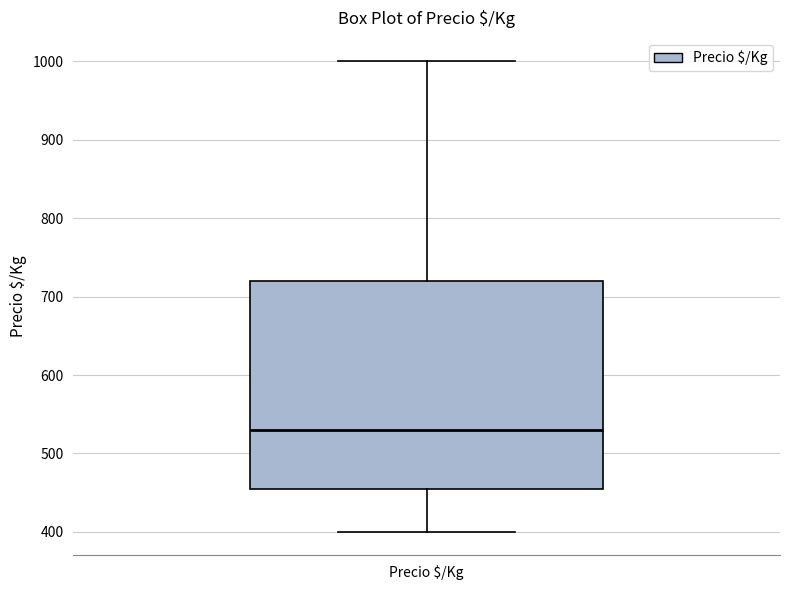

Transcribe this box plot: give where the median line is, the range the box spans, and where the two whiskers end, as read against the y-axis. The values are not printed on the chart, so give them approximately, as read against the axis.

median 530, box 460 to 720, whiskers 400 to 1000